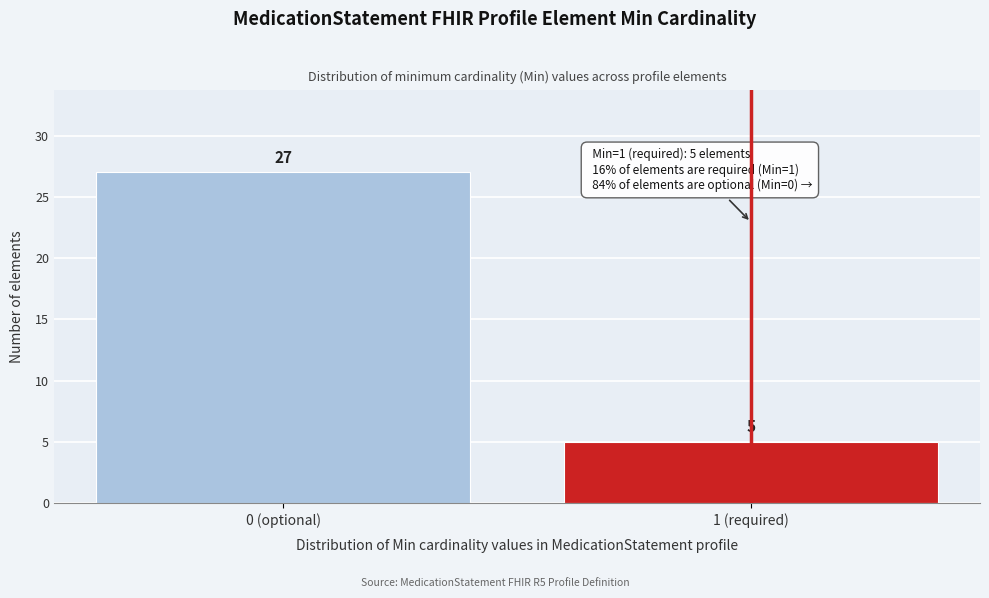

Reading left to right, extract all data points from this chart.

0 (optional)=27	1 (required)=5